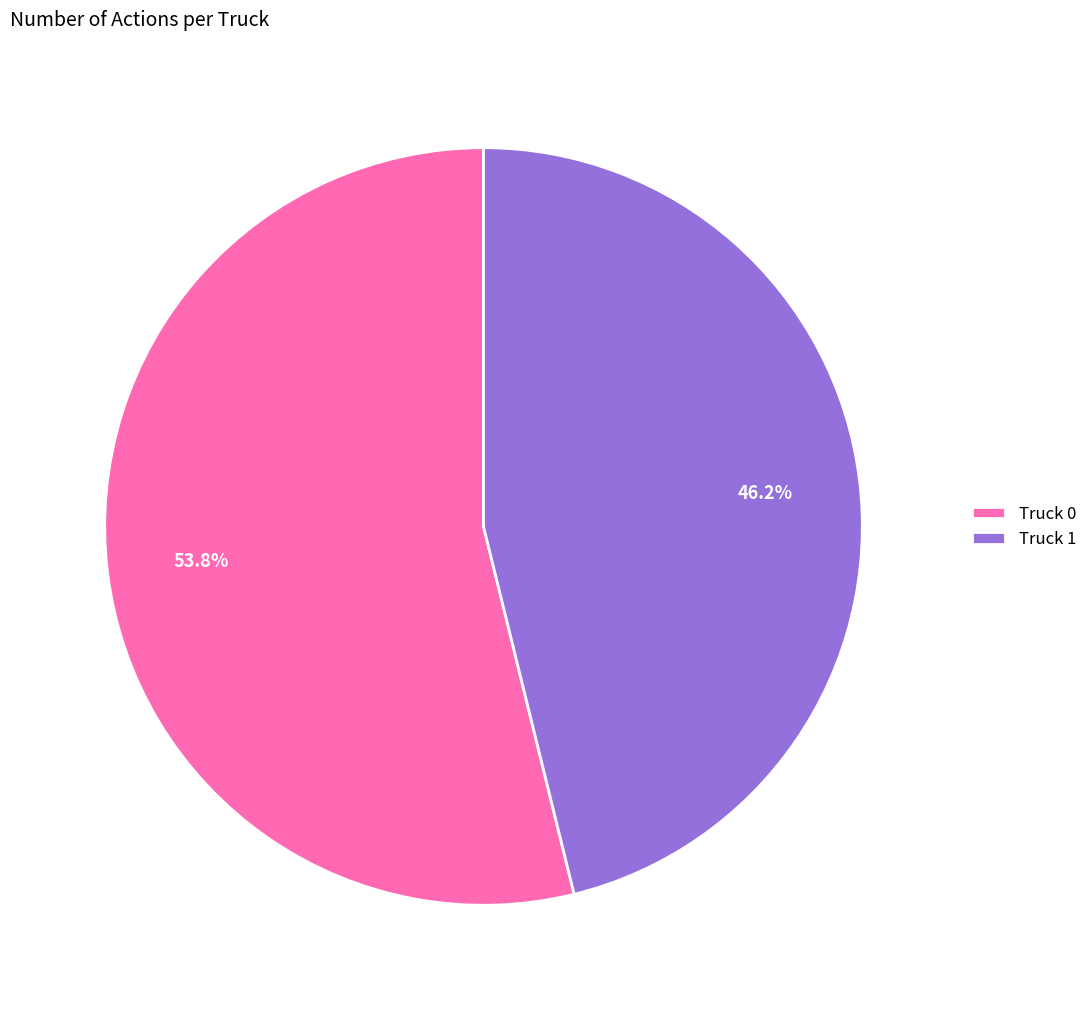

What is the total percentage of Truck 0 and Truck 1?

100.0%